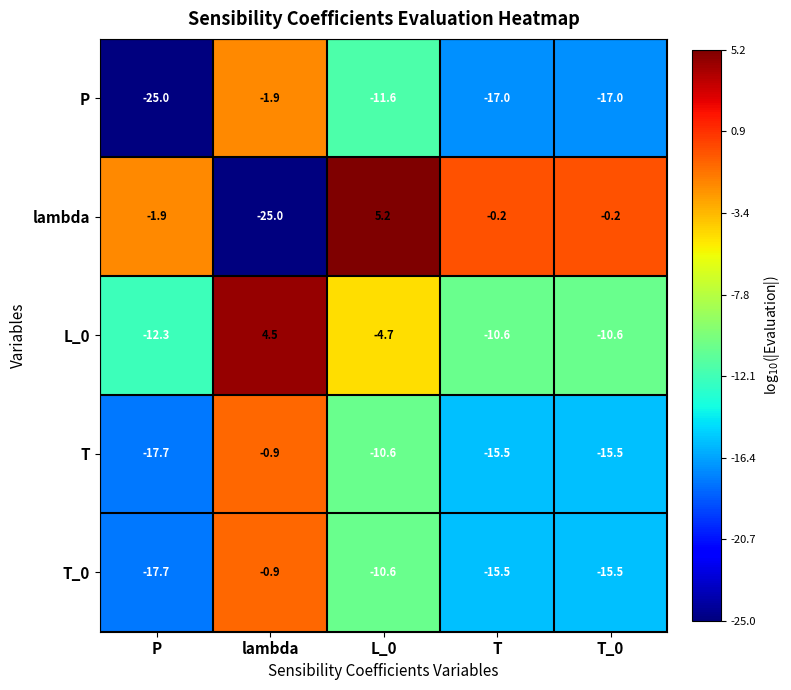

How many values in the L_0 series exceed -10?

2